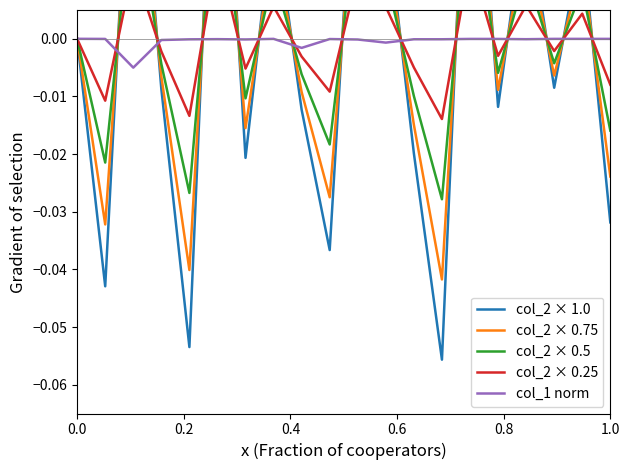

Is the value of col_2 × 0.25 at 1.0 greater than the value of col_2 × 0.75 at 0.0?

No